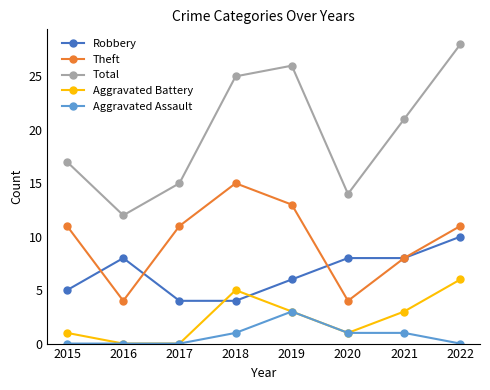

How many values in the Aggravated Battery series are below 3?

4